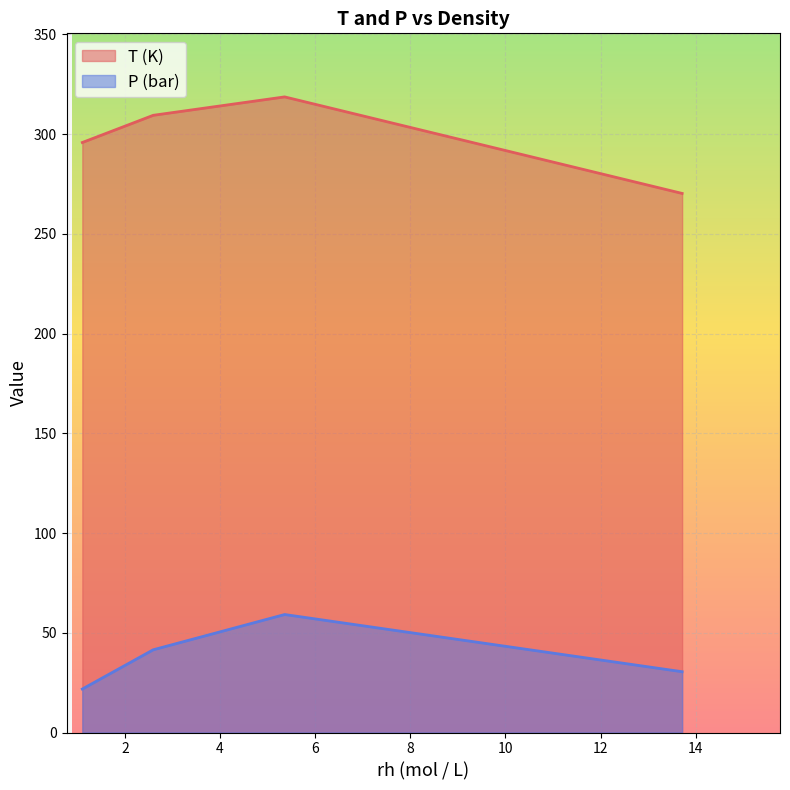

At how many categories does at least one series exceed 243?

4